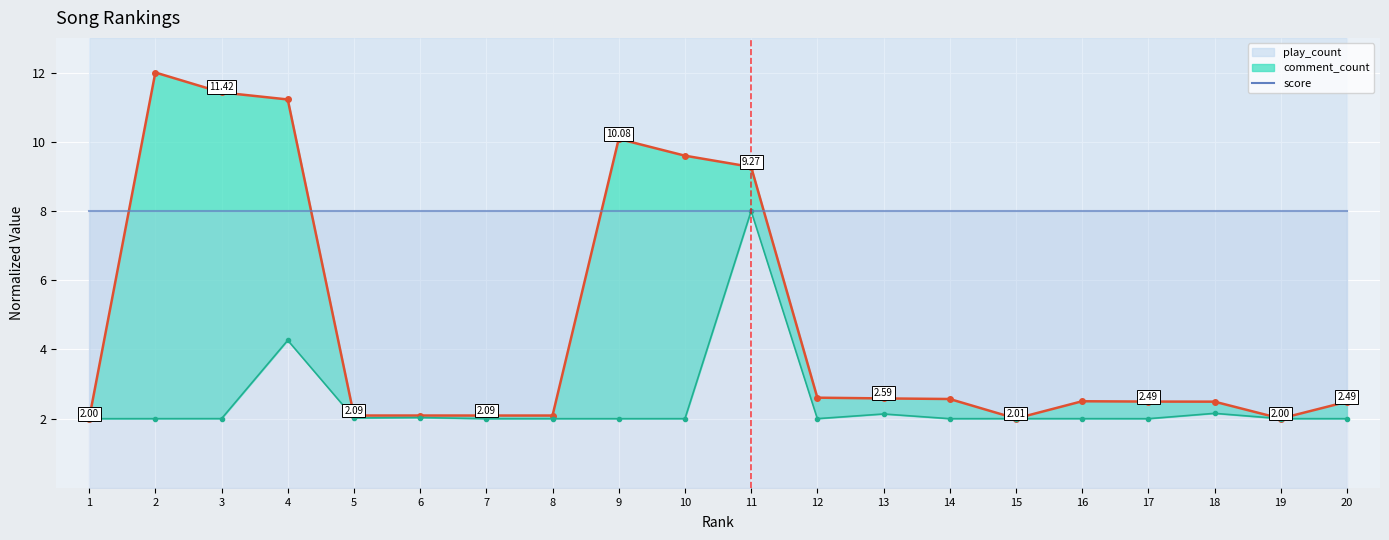

At which label does play_count_line reach its peak?

2